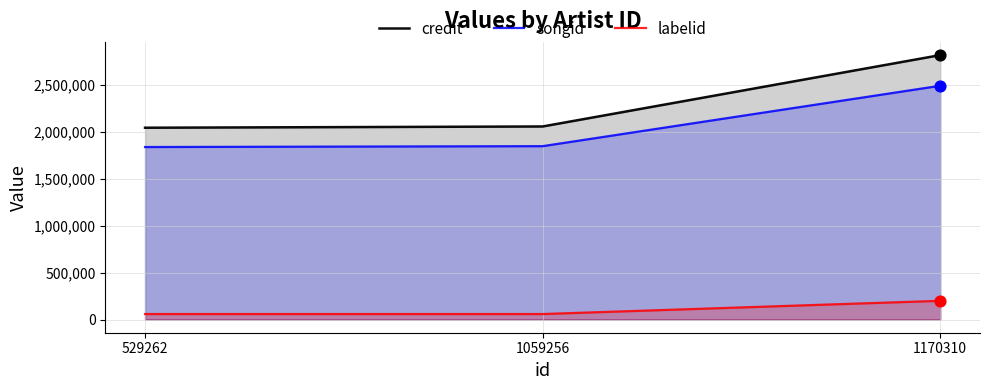

At which category is the sum across all series the highest?

1170310